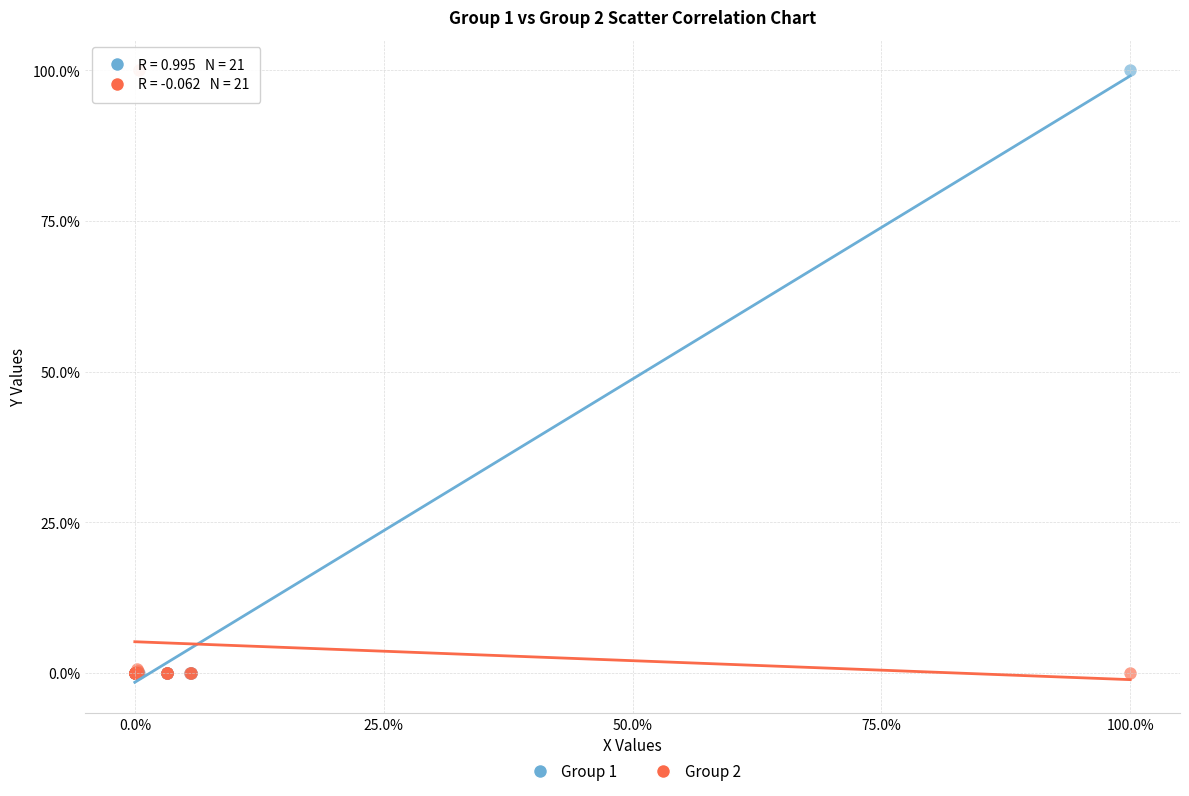

What are all the series names shown in the legend?

Group 1, Group 2